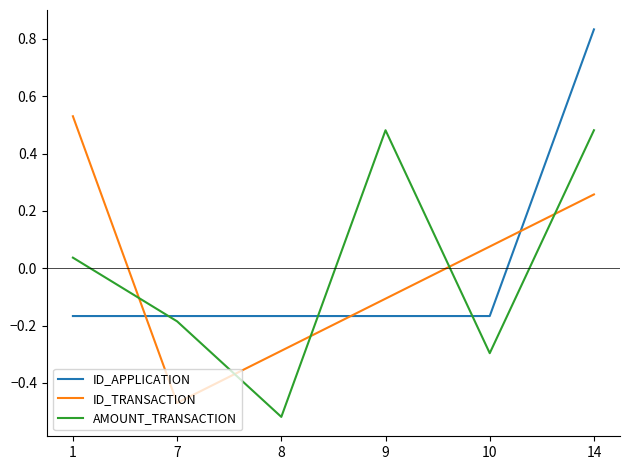

What is the spread (max minus min) of values at 8?

0.4